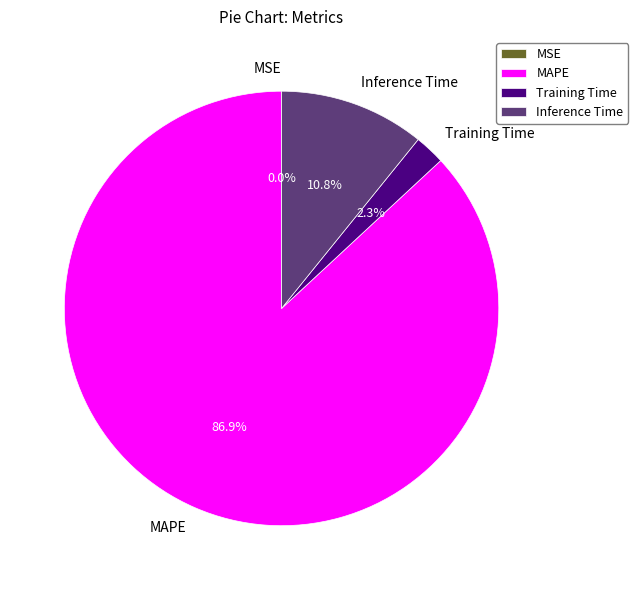

What percentage is NOT represented by Training Time?

97.7%